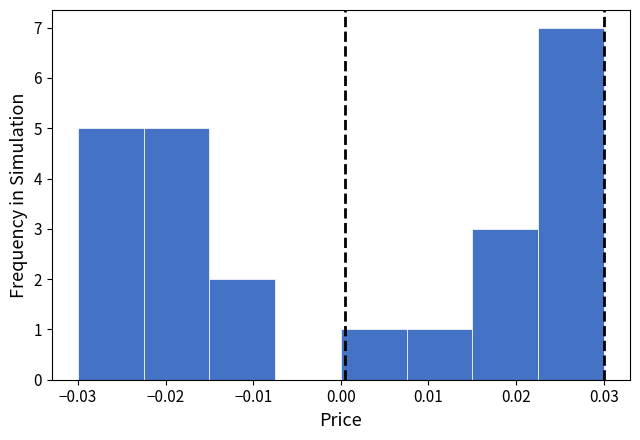

Reading left to right, transcribe this chart: for each bar, give the range it covers on the x-axis and its height. Neither the bar edges nor the heights are printed on the chart, so give them approximately, as read against the axes.

-0.030 to -0.022: 5
-0.022 to -0.015: 5
-0.015 to -0.007: 2
-0.007 to 0.000: 0
0.000 to 0.008: 1
0.008 to 0.015: 1
0.015 to 0.023: 3
0.023 to 0.030: 7